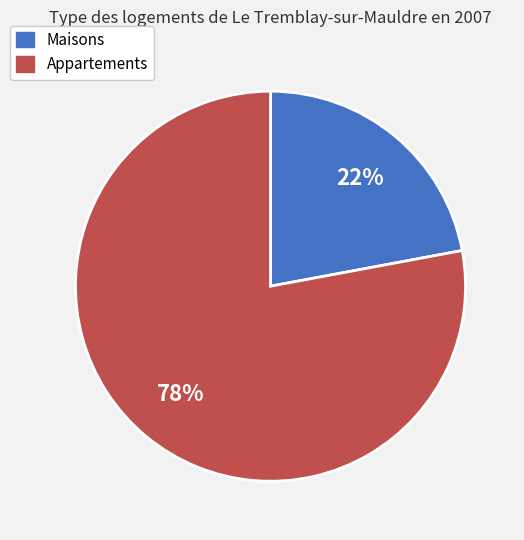

Is there a majority slice in this chart?

Yes